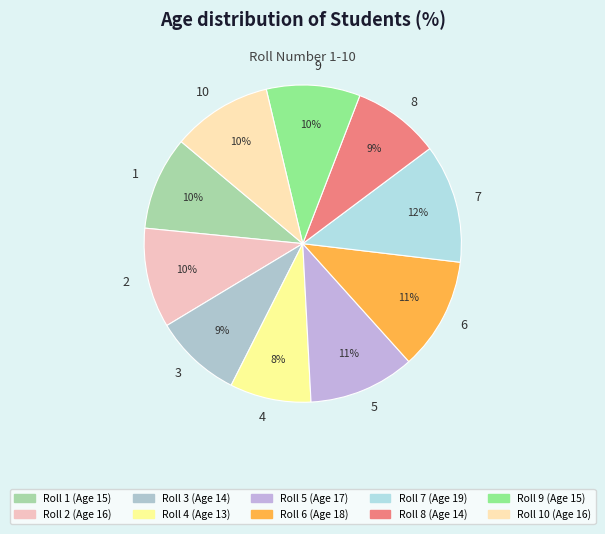

Do 4 and 10 together represent more than half of the pie?

No